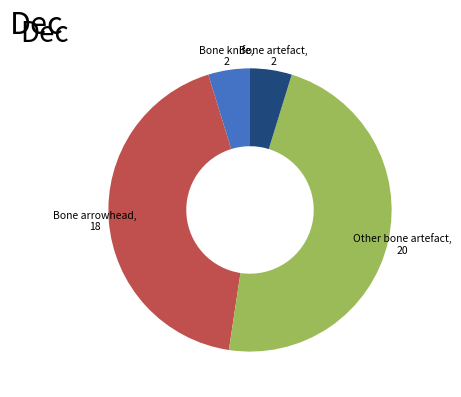

Does any single category account for the majority?

No